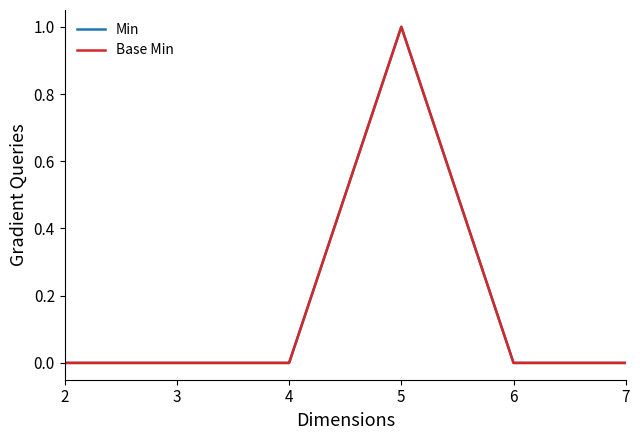

Does the chart have visible grid lines?

No